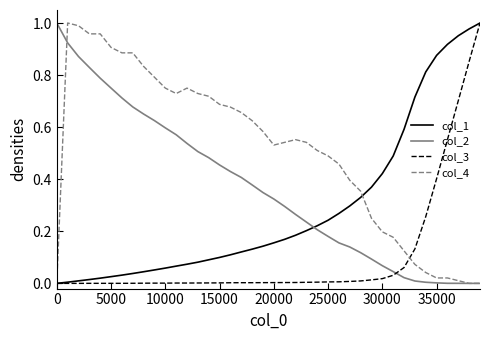

Which series has the largest total across all categories?

col_4